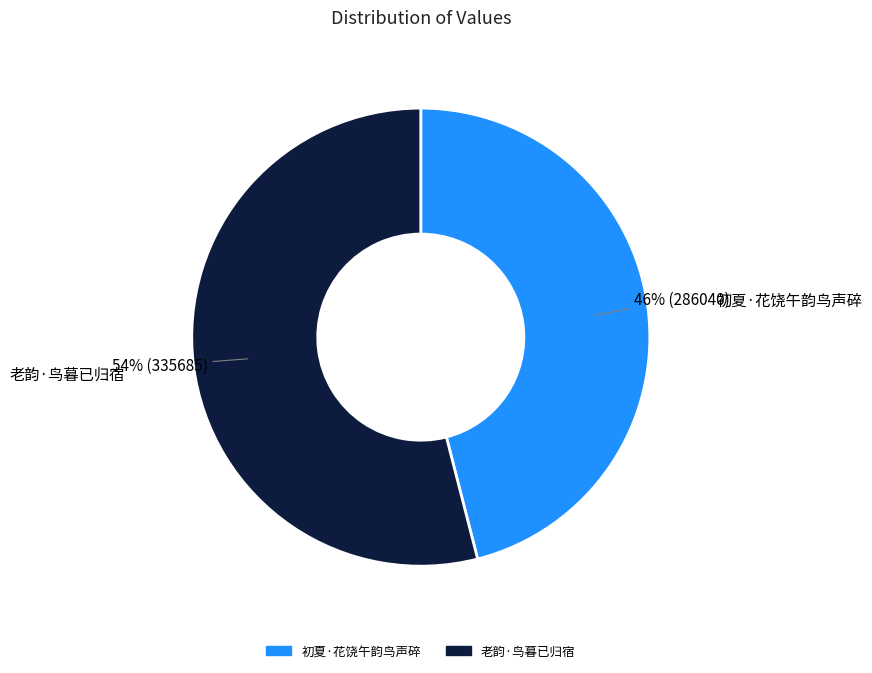

Which has a higher value, 老韵·鸟暮已归宿 or 初夏·花饶午韵鸟声碎?

老韵·鸟暮已归宿